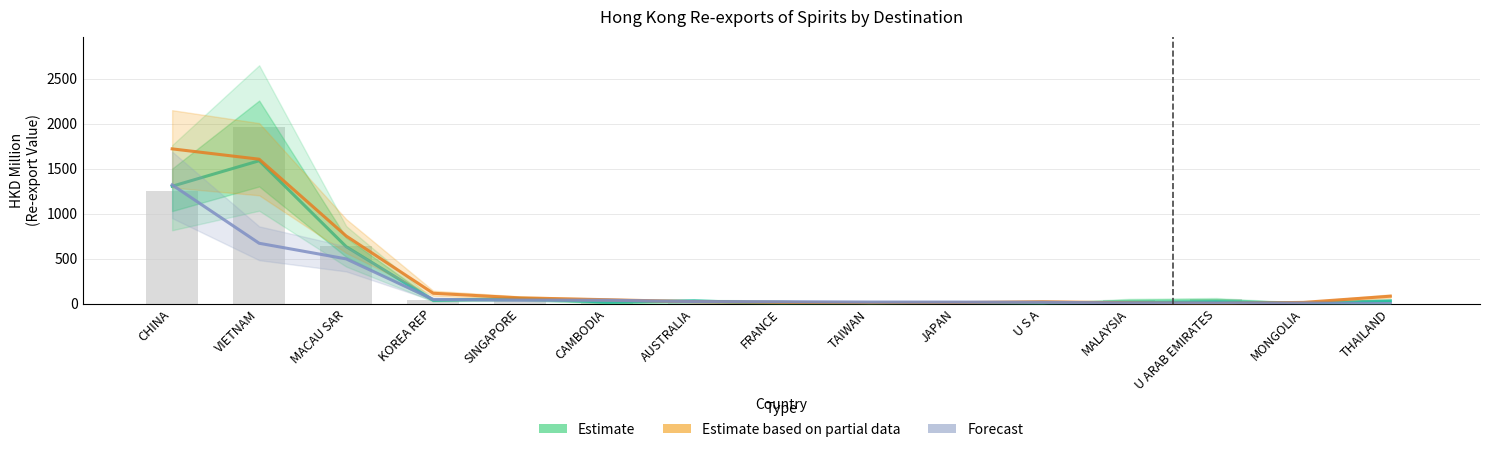

What is the label of the 14th bar from the right?

VIETNAM